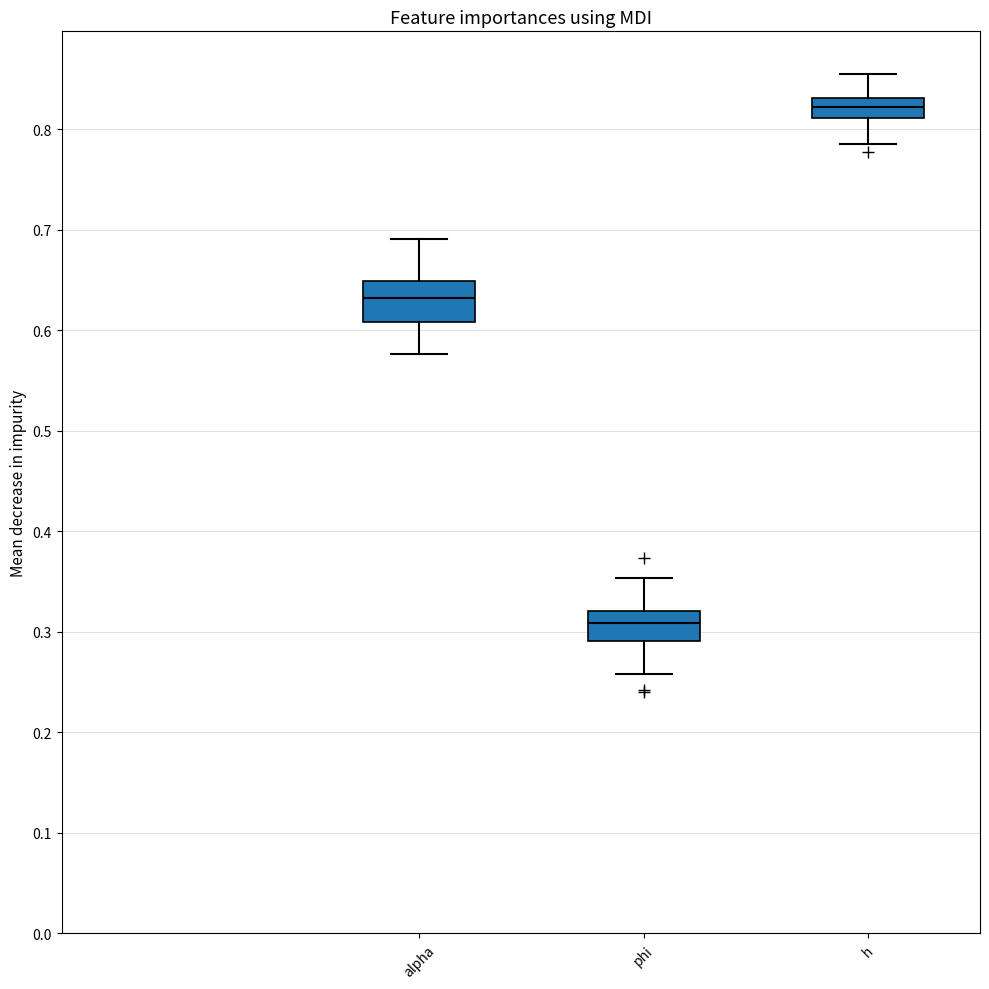

Which box has the lowest median line?

phi